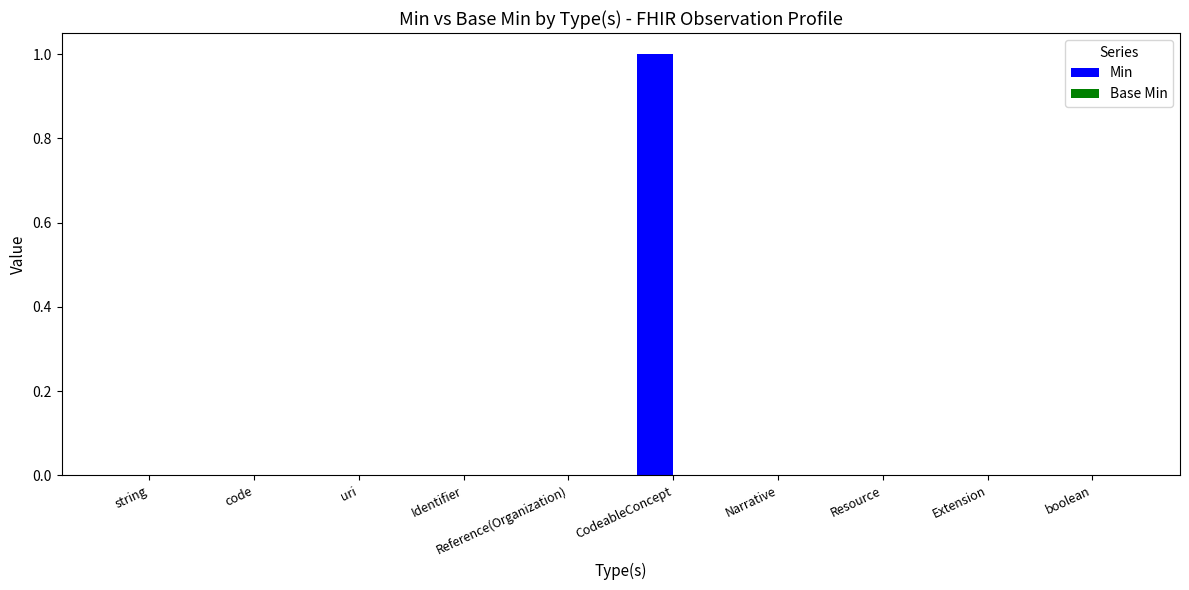

Which category has the highest value across all series?

CodeableConcept